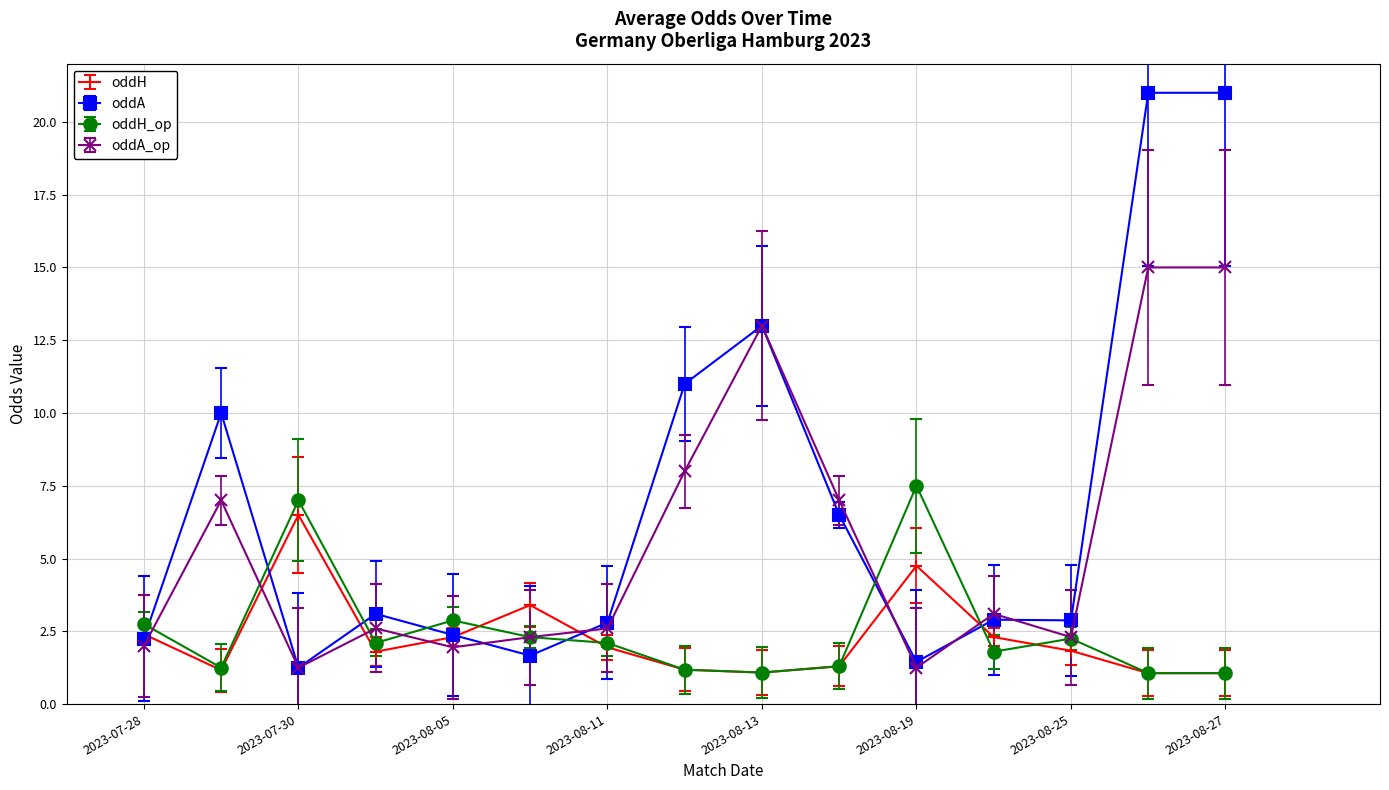

True or false: oddA_op has more than 0 points higher than both neighbors.

True